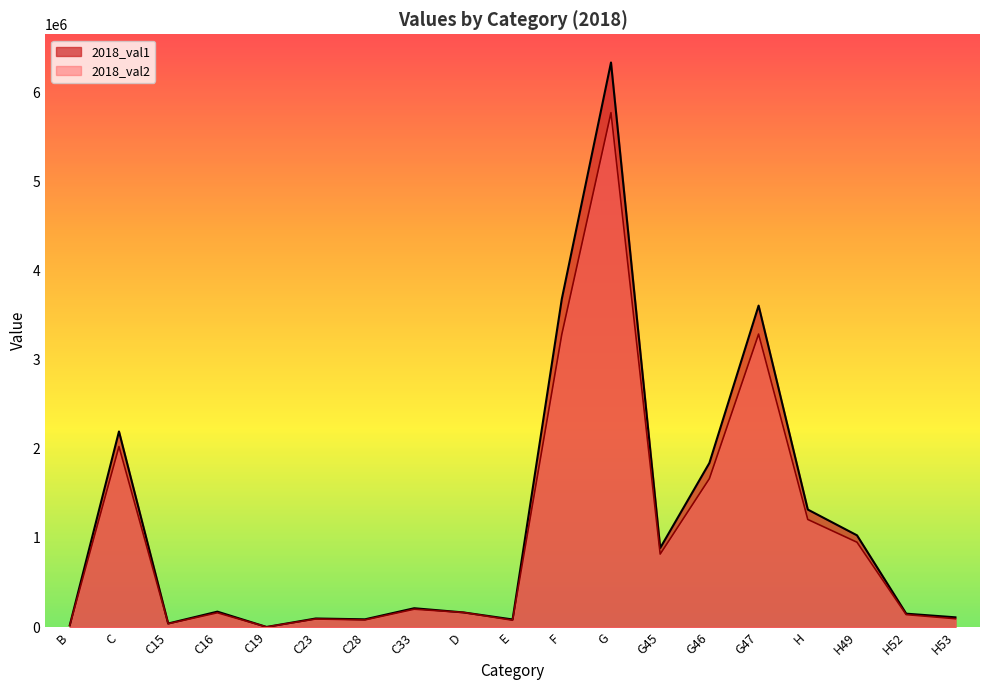

The 2018_val1 series shows 86037 at C33. True or false?

False